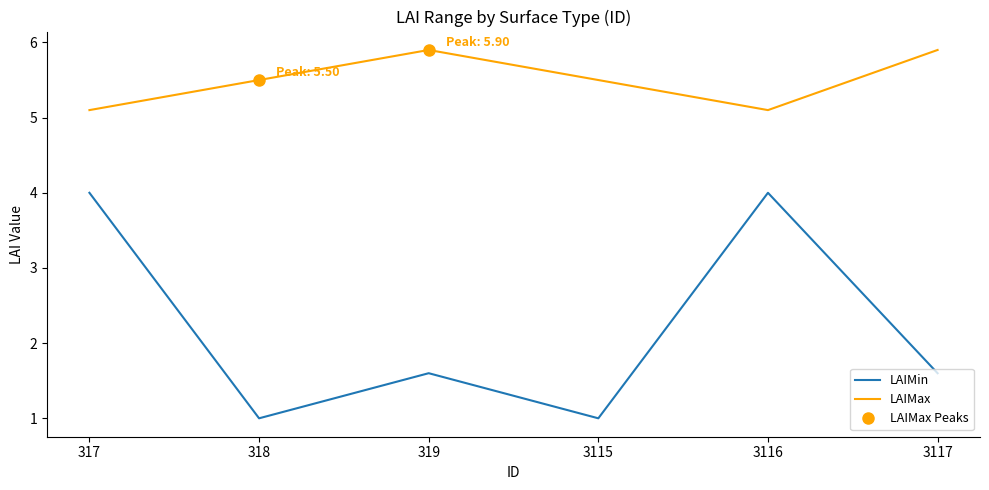

How many data points does each series have?

6